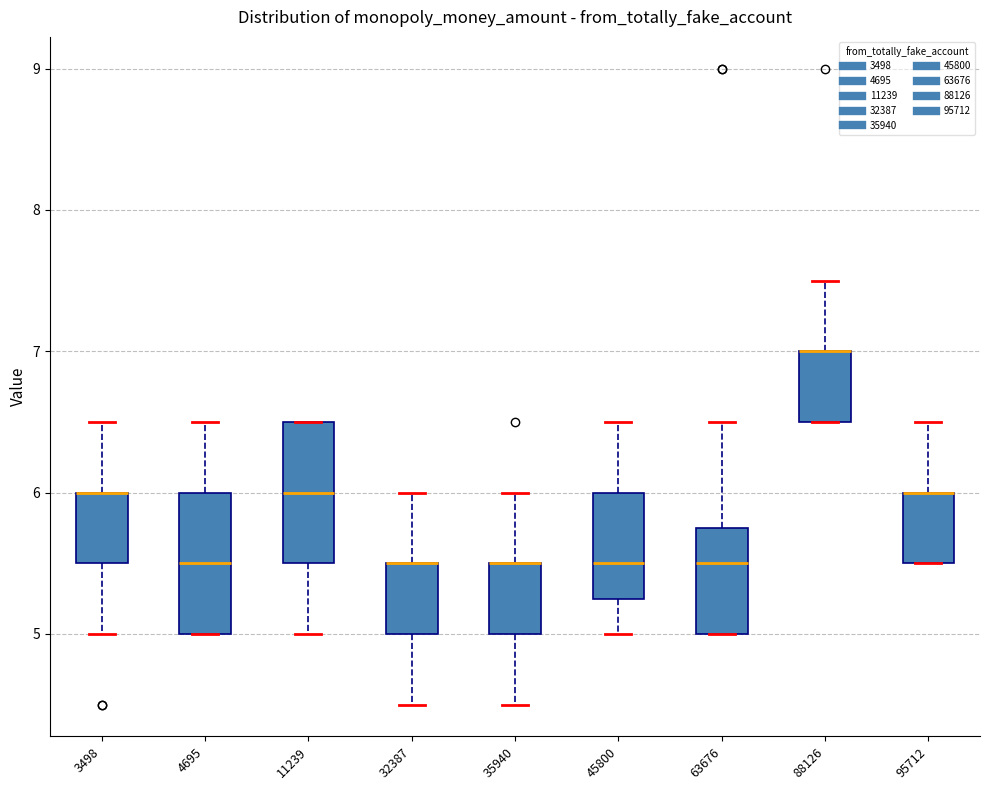

Reading left to right, read every box against the y-axis: the position of its median line, the range the box covers, and the ends of its whiskers. The values are not printed on the chart, so give them approximately, as read against the axis.

3498: median 6.0 (drawn on the box's upper edge), box 5.5 to 6.0, whiskers 5.0 to 6.5
4695: median 5.5, box 5.0 to 6.0, whiskers 5.0 to 6.5
11239: median 6.0, box 5.5 to 6.5, whiskers 5.0 to 6.5
32387: median 5.5 (drawn on the box's upper edge), box 5.0 to 5.5, whiskers 4.5 to 6.0
35940: median 5.5 (drawn on the box's upper edge), box 5.0 to 5.5, whiskers 4.5 to 6.0
45800: median 5.5, box 5.3 to 6.0, whiskers 5.0 to 6.5
63676: median 5.5, box 5.0 to 5.8, whiskers 5.0 to 6.5
88126: median 7.0 (drawn on the box's upper edge), box 6.5 to 7.0, whiskers 6.5 to 7.5
95712: median 6.0 (drawn on the box's upper edge), box 5.5 to 6.0, whiskers 5.5 to 6.5